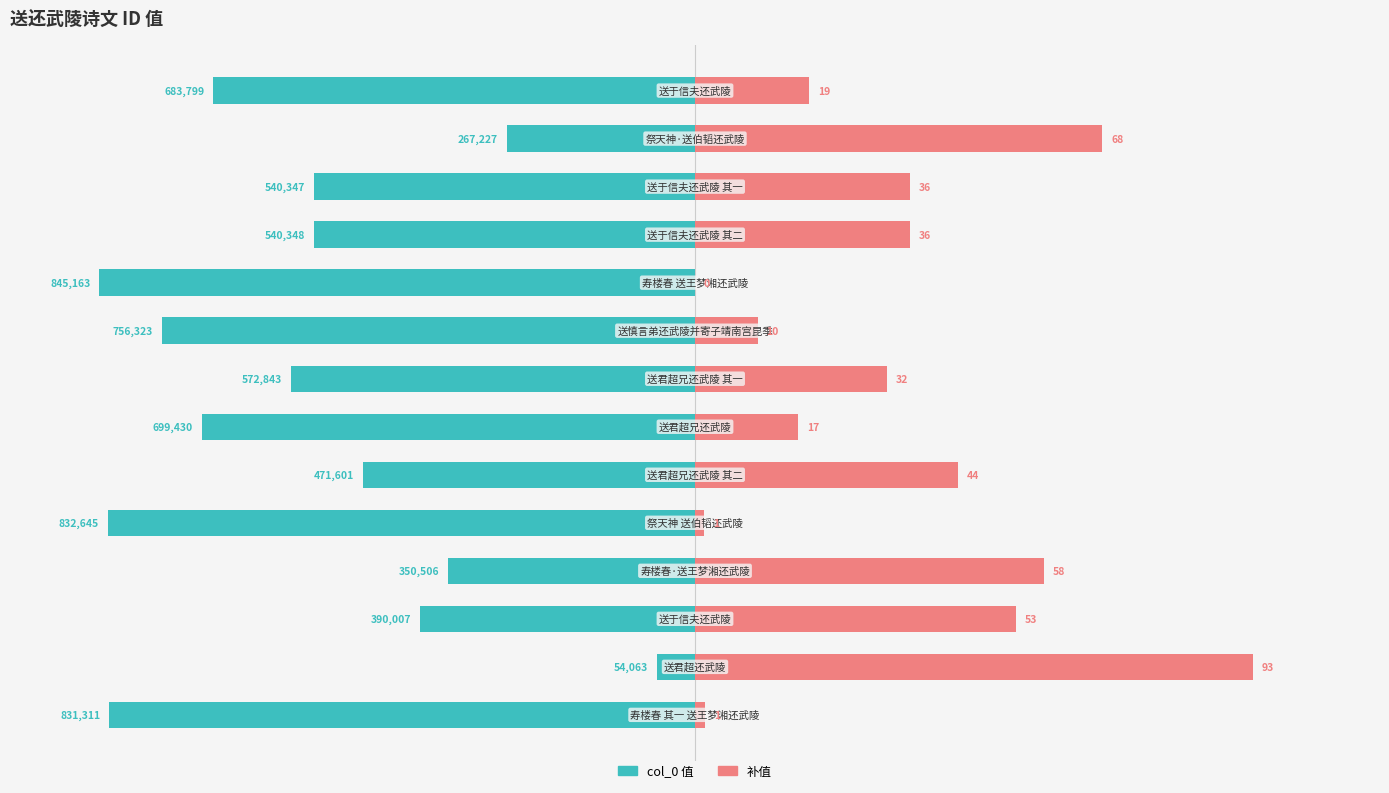

Where does the col_0 (normalized) series first go above -63?

1